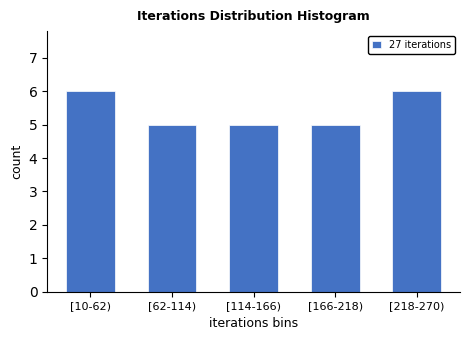

Reading left to right, extract all data points from this chart.

[10-62)=6	[62-114)=5	[114-166)=5	[166-218)=5	[218-270)=6